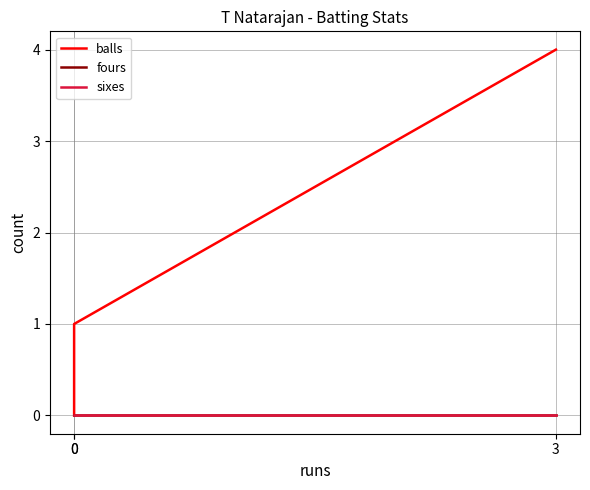

List the labels in order of balls value, smallest first.

0, 0, 3